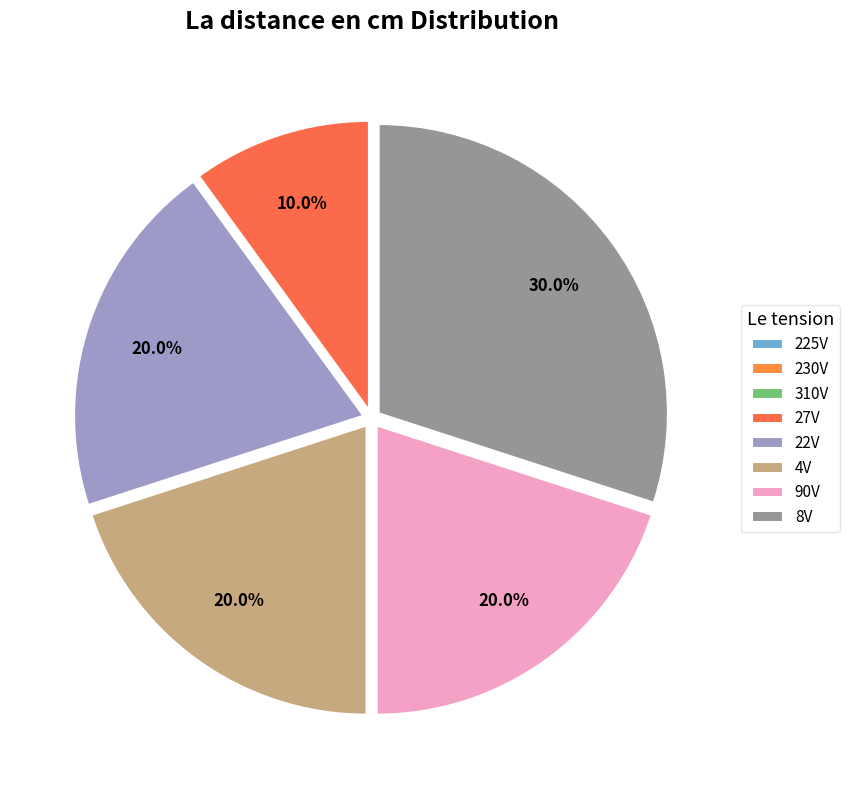

To the nearest percent, what is the average slice percentage?

12%